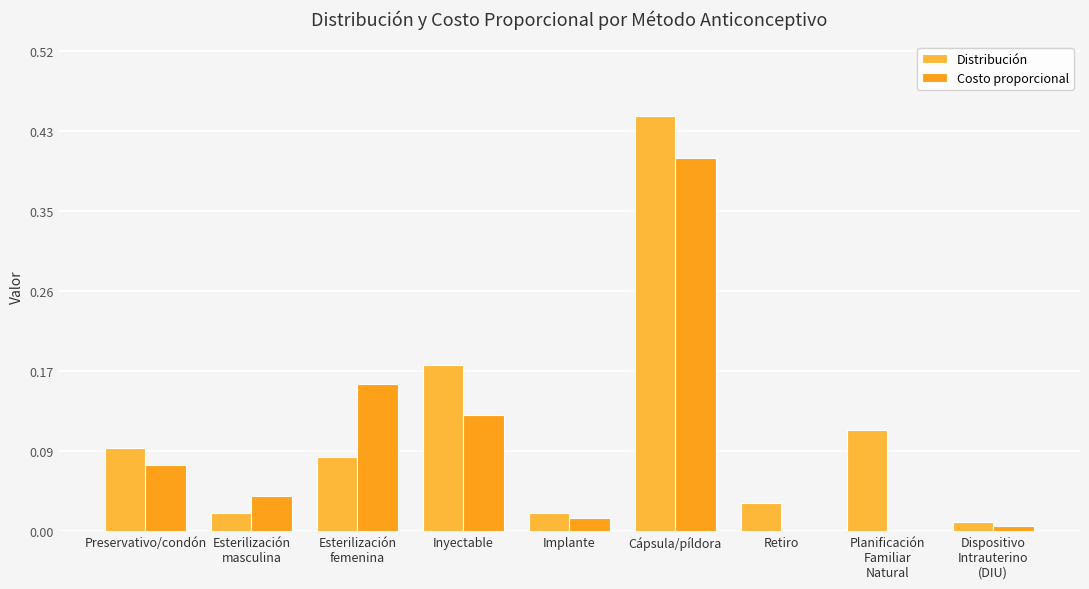

List the series in order of their peak value, lowest first.

Costo proporcional, Distribución